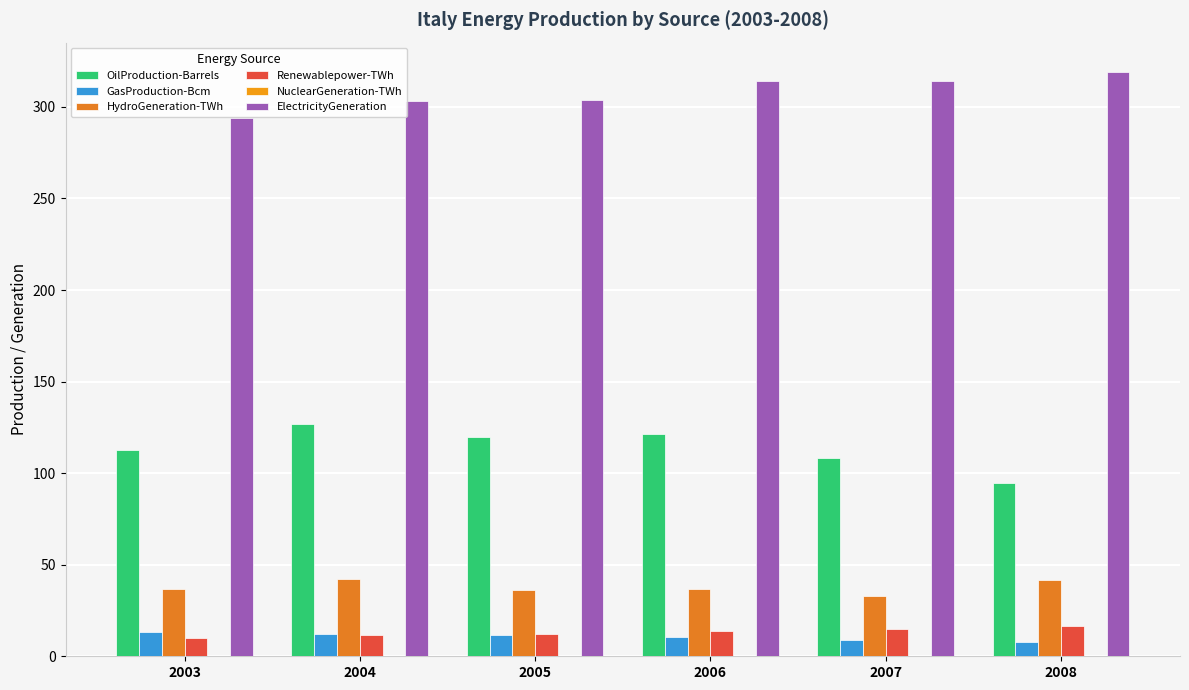

Which series has the largest total across all categories?

ElectricityGeneration